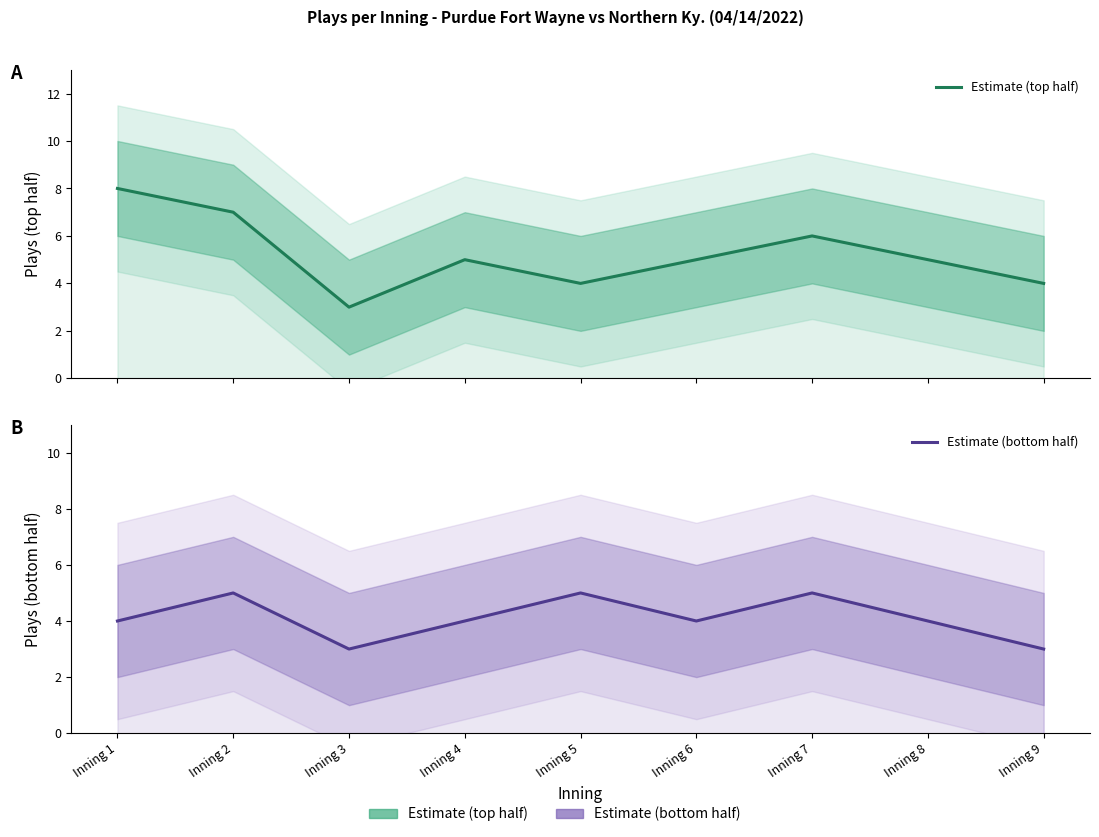

How many categories are shown in the chart?

9